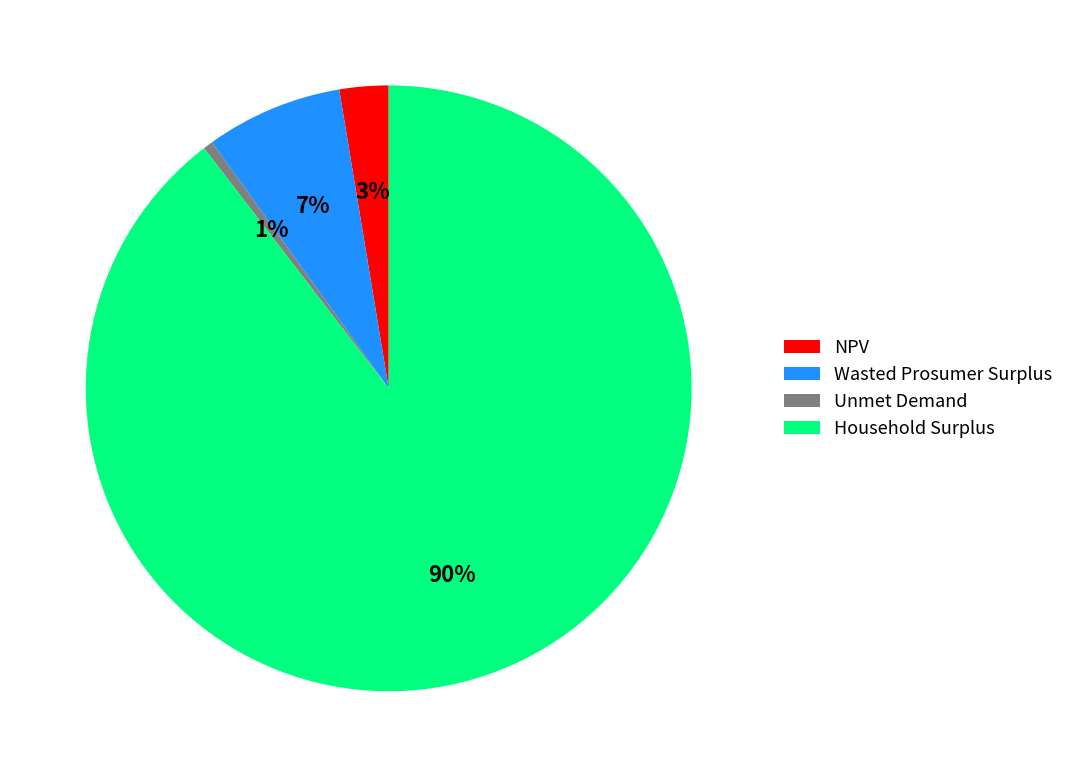

Combined, do Wasted Prosumer Surplus and Unmet Demand account for over 50%?

No